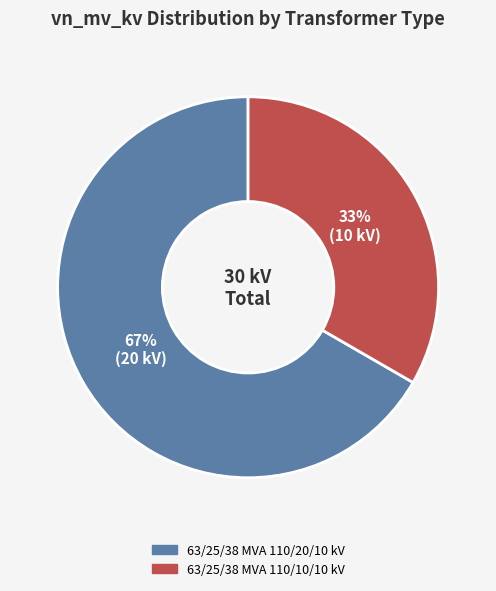

Is 63/25/38 MVA 110/10/10 kV the majority of the pie?

No